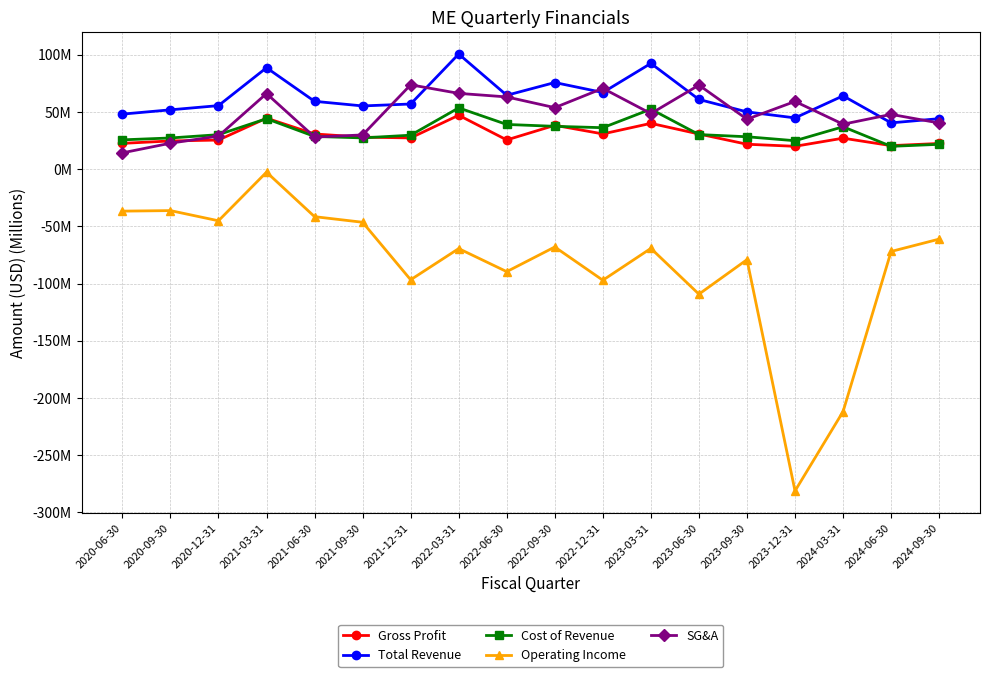

True or false: Gross Profit has more than 0 interior local peaks.

True